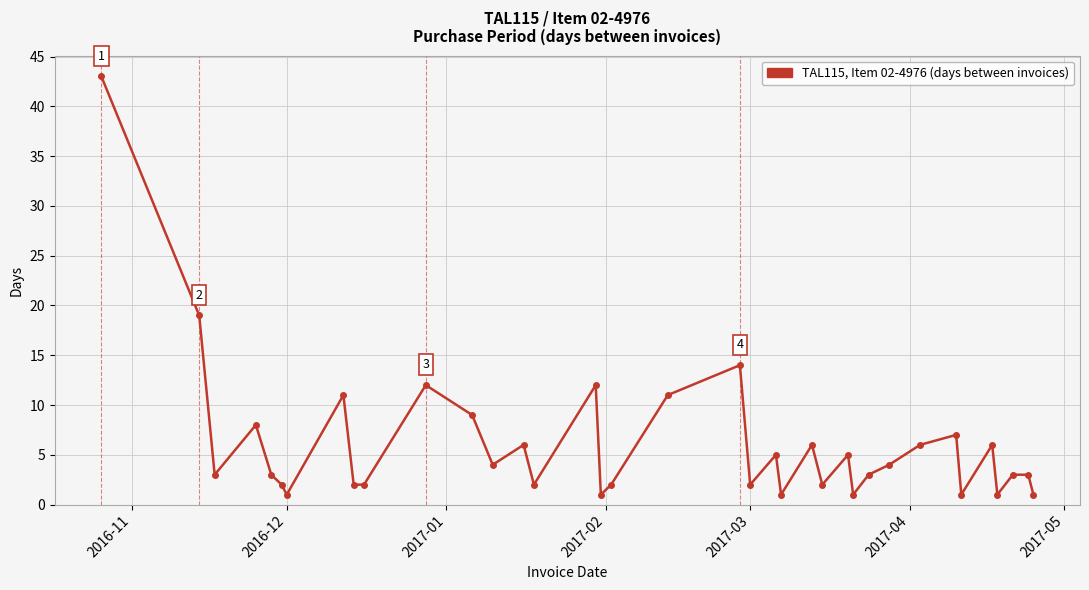

How many lines are shown in the chart?

1